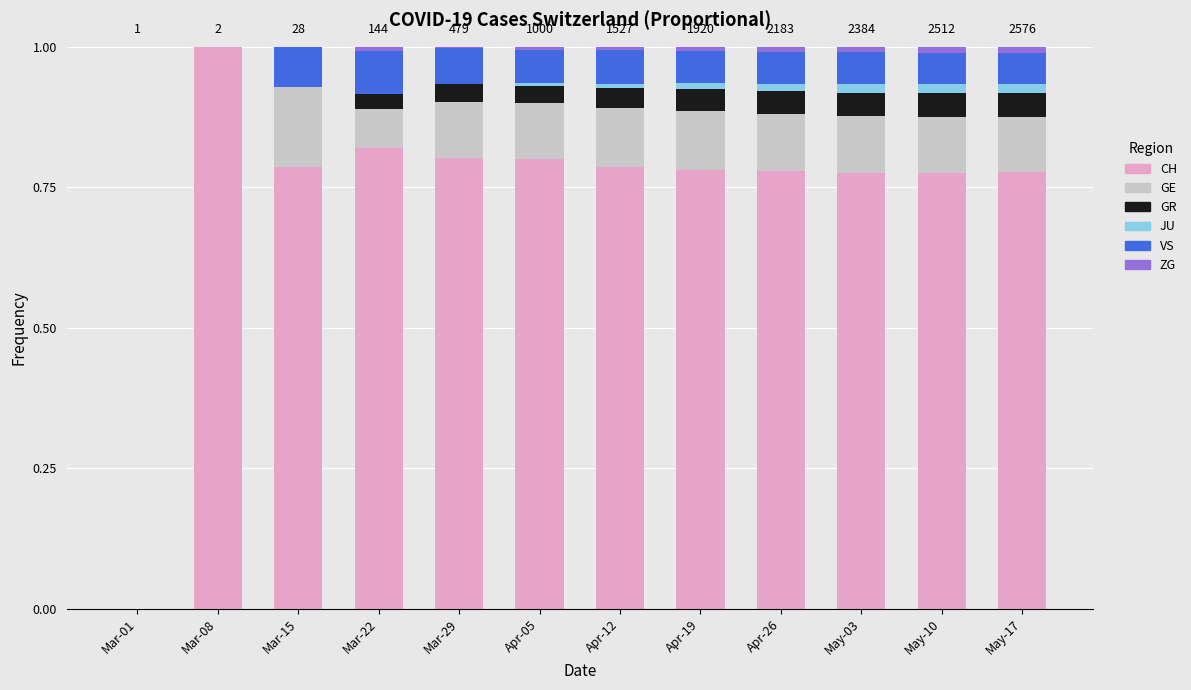

What are all the series names shown in the legend?

CH, GE, GR, JU, VS, ZG